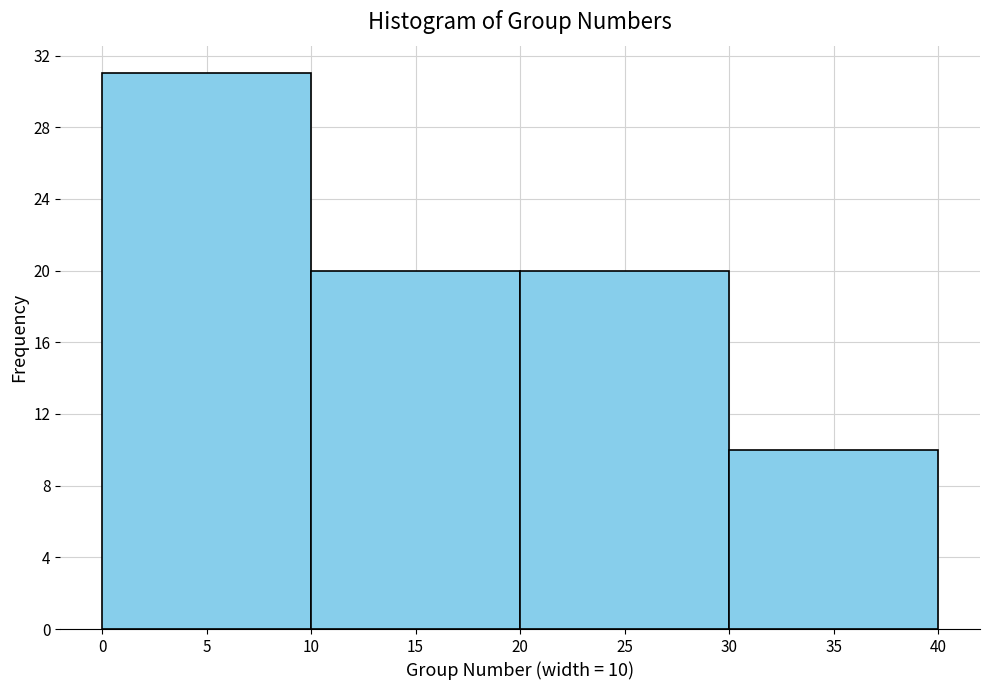

Over which range of the x-axis is the bar tallest?

0 to 10